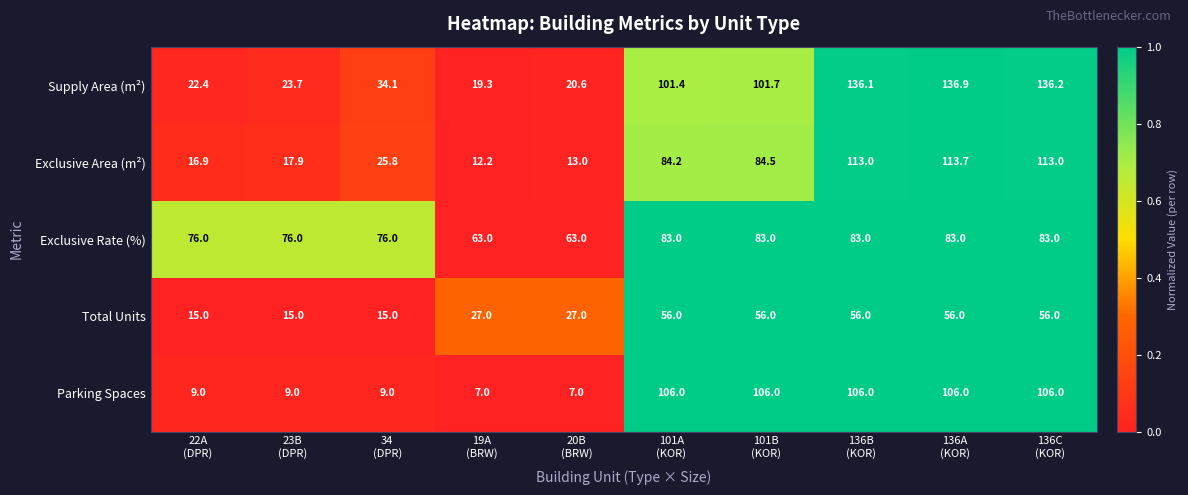

List the series in order of their peak value, highest first.

Supply Area (m²), Exclusive Area (m²), Parking Spaces, Exclusive Rate (%), Total Units